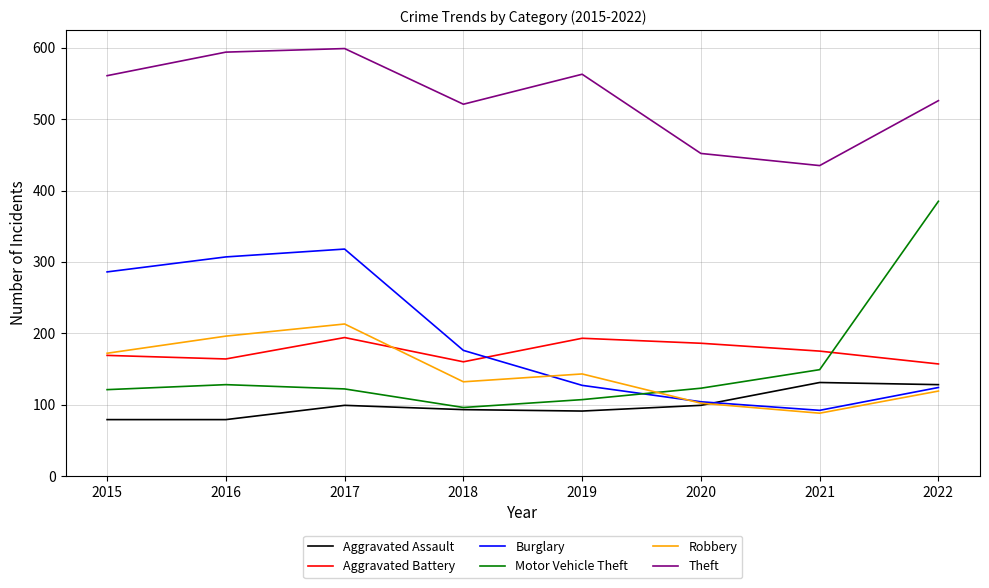

Is the value of Theft at 2015 greater than the value of Aggravated Battery at 2015?

Yes